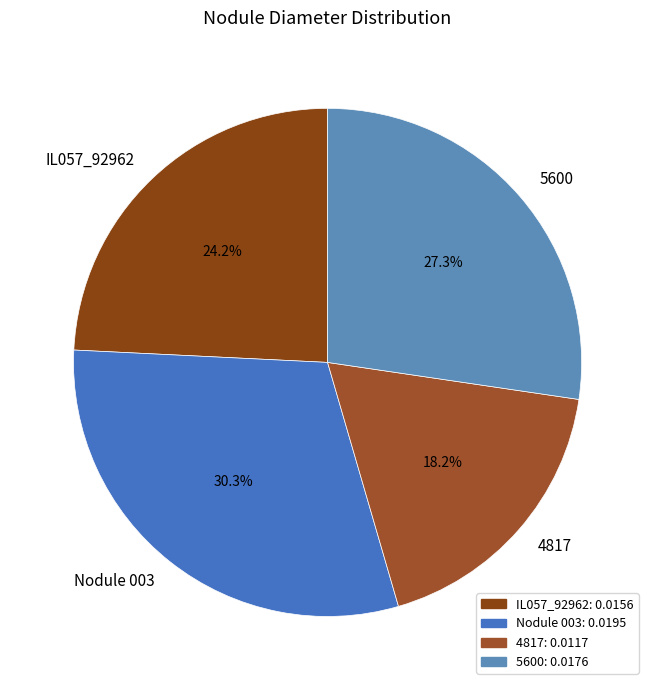

Rank the categories by value from highest to lowest.

Nodule 003, 5600, IL057_92962, 4817